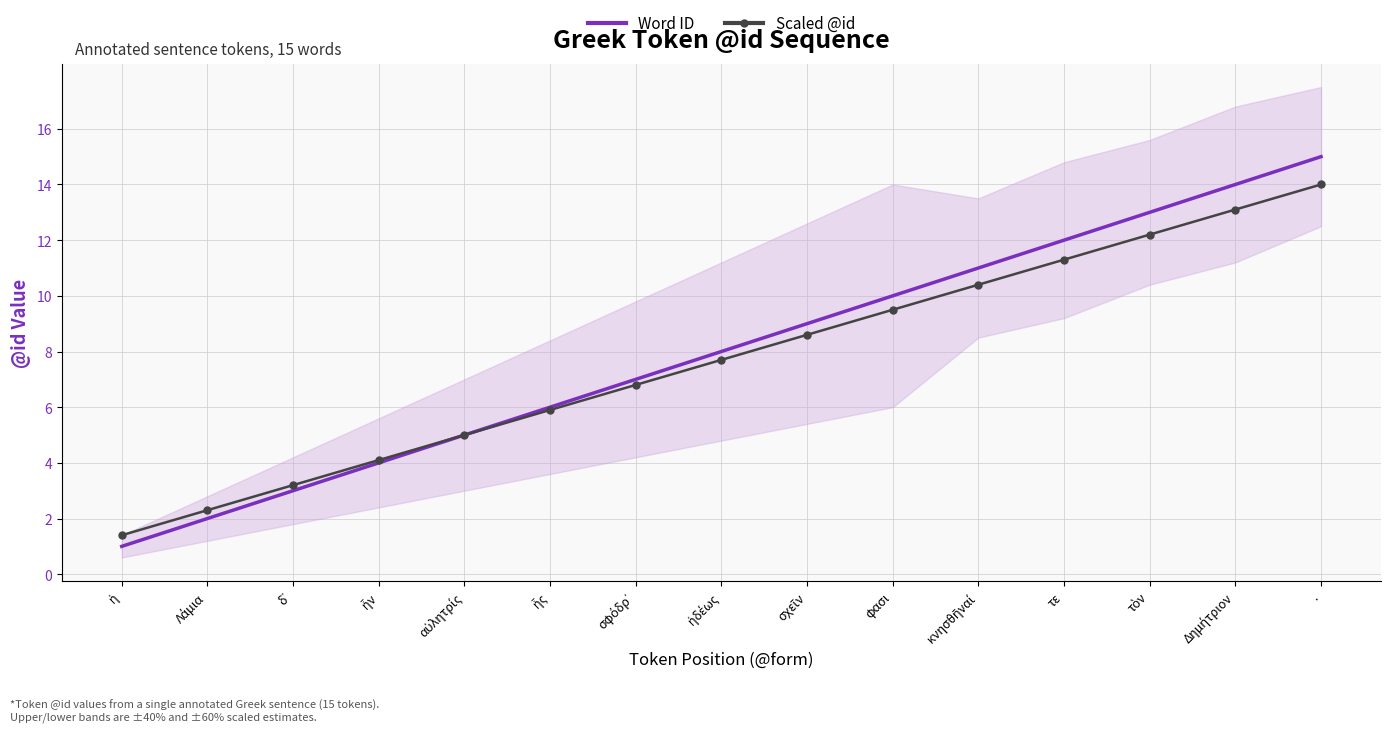

The Scaled @id series shows 22.4 at Δημήτριον. True or false?

False